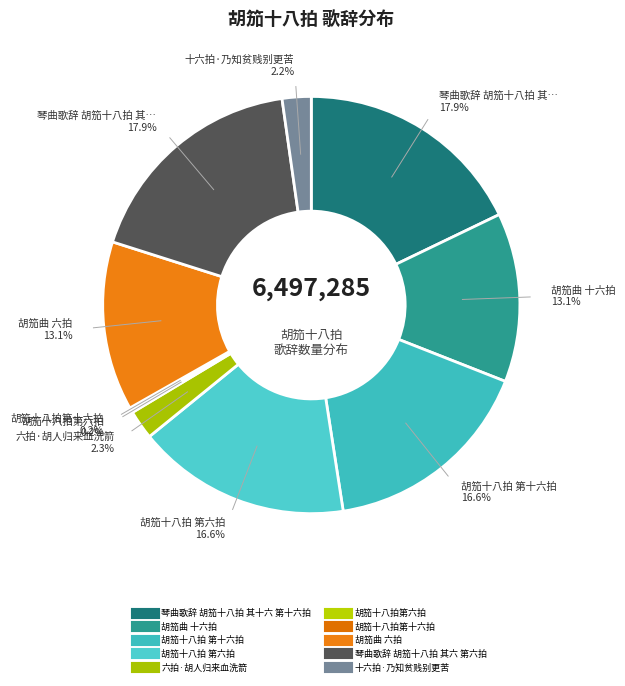

Which slice is the largest?

琴曲歌辞 胡笳十八拍 其六 第六拍